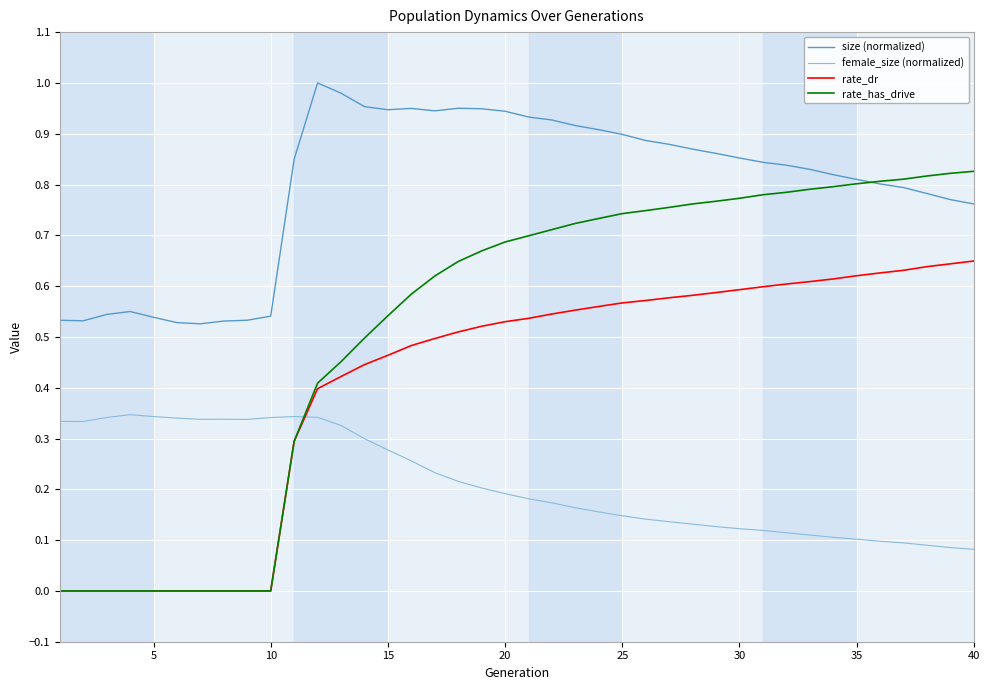

After their last crossing, which series has the higher values: rate_dr or female_size (normalized)?

rate_dr